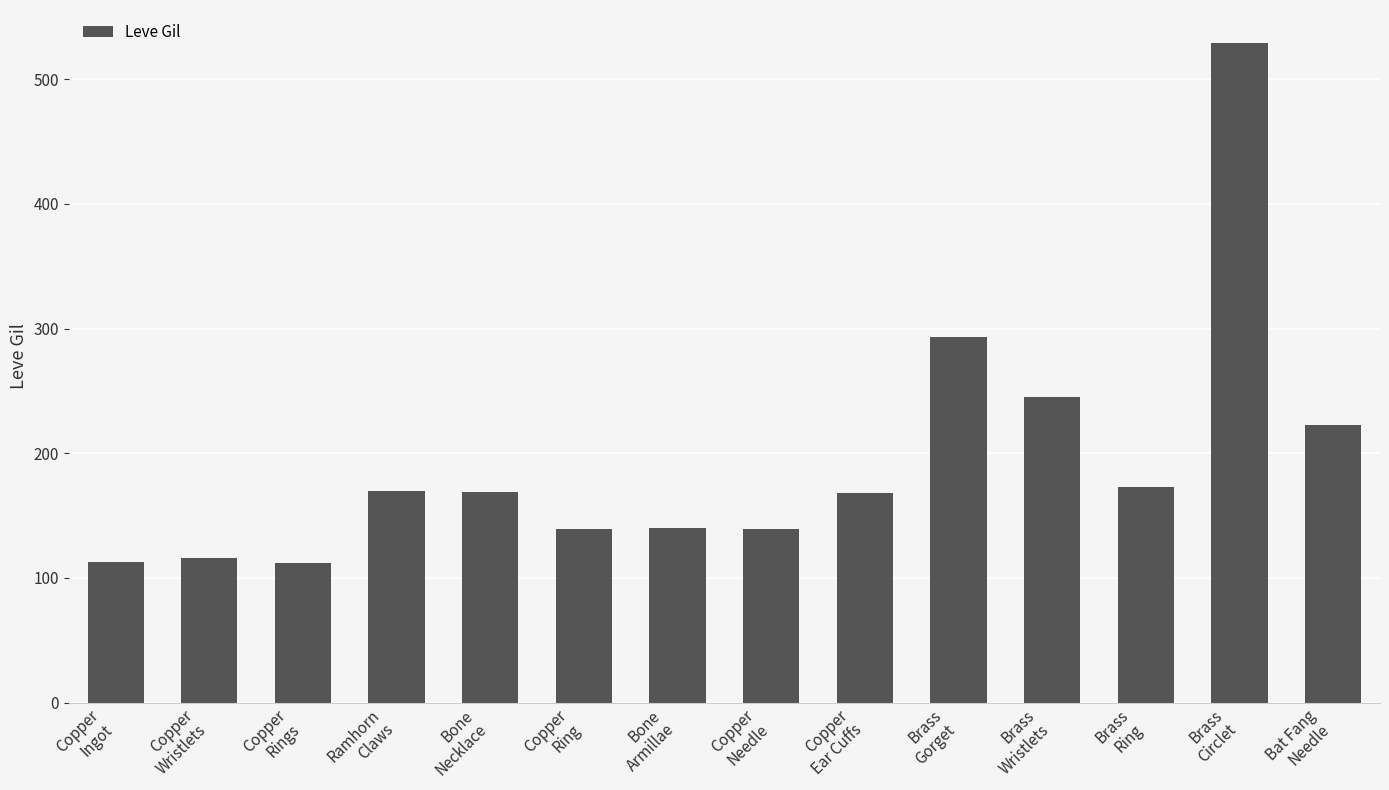

What is the value of the 7th bar from the left?

140